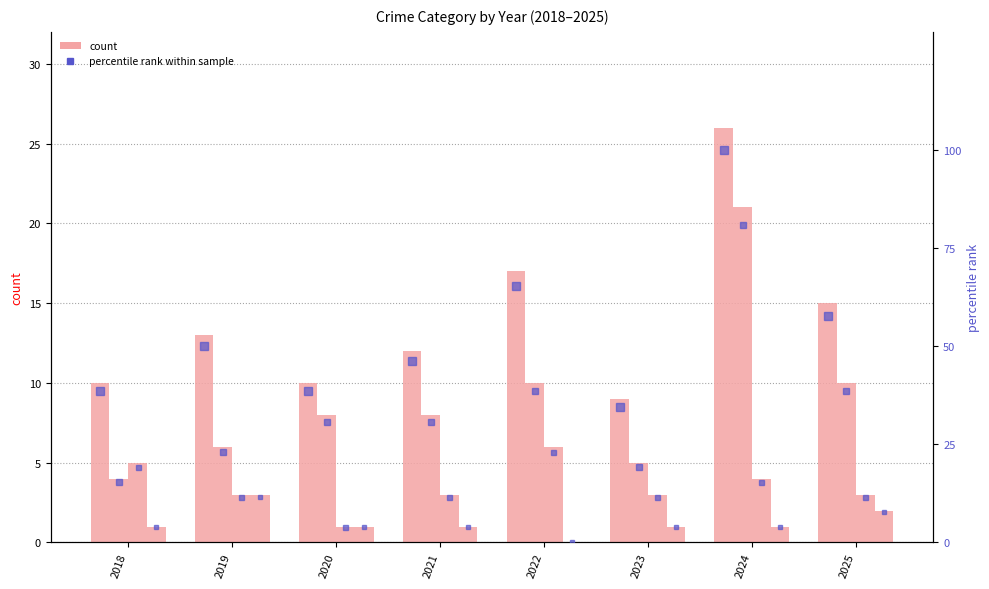

At how many categories does at least one series exceed 3?

8